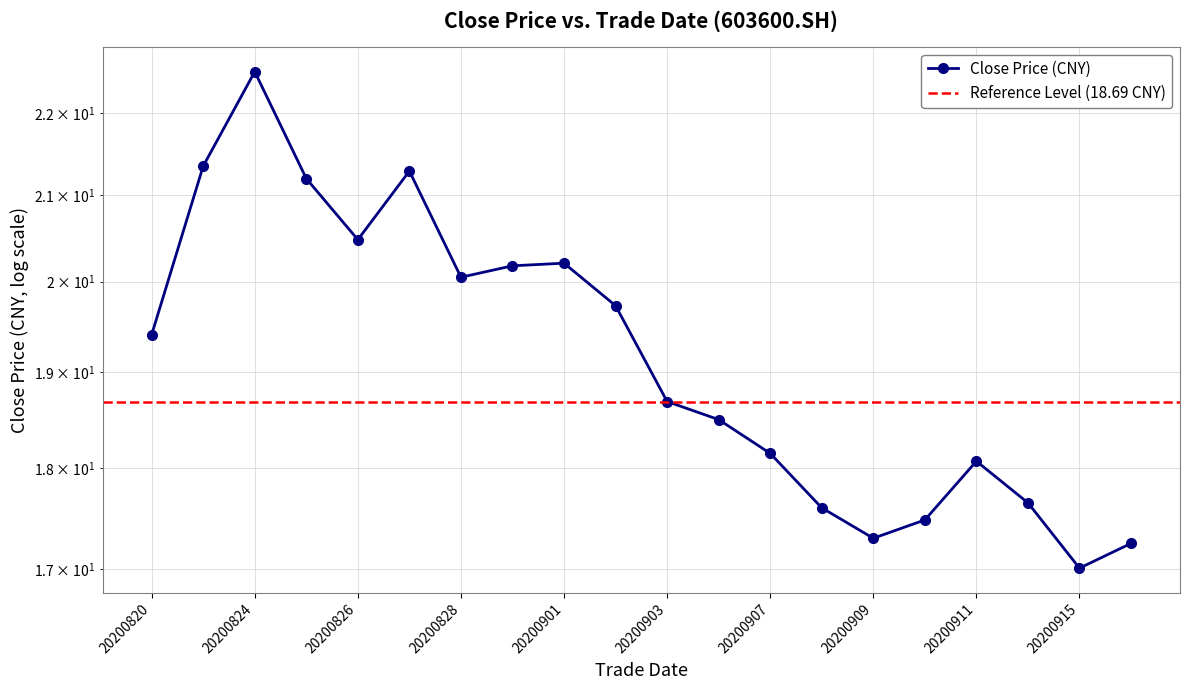

At which label does the data first exceed 19?

20200820